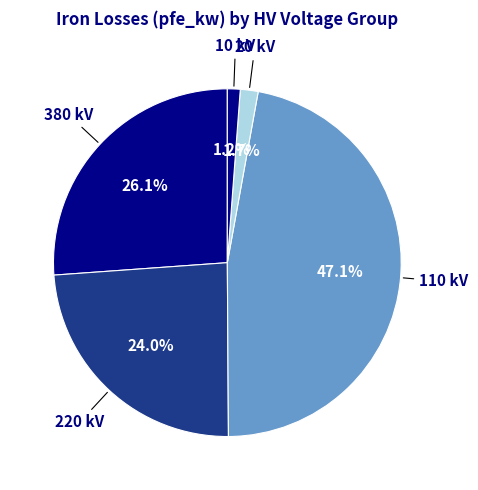

Count the number of slices in the pie.

5